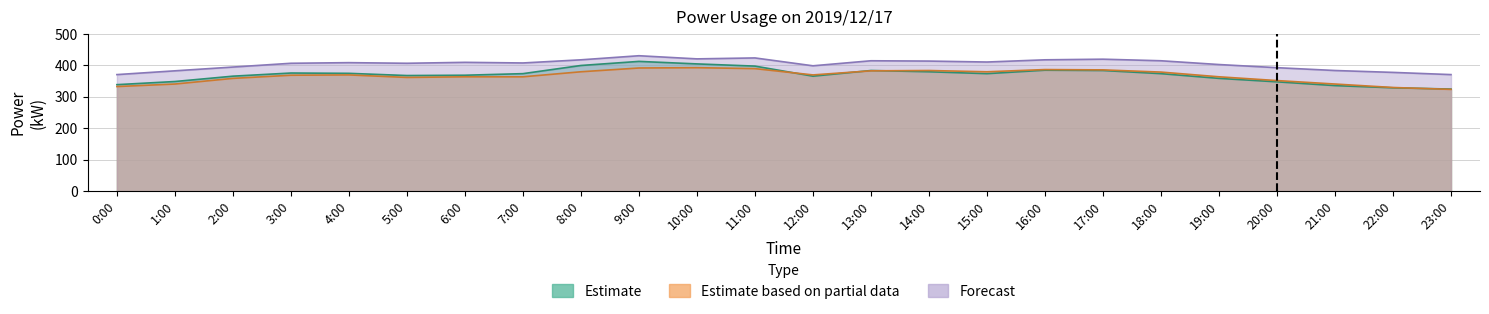

Where is Estimate nearest to the value 369?

6:00